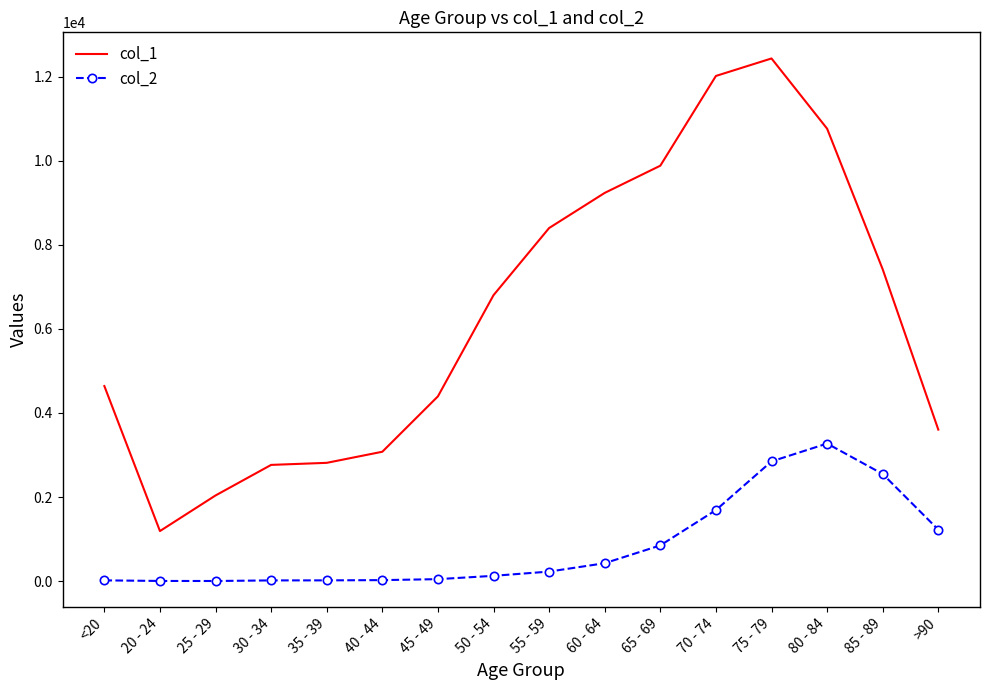

True or false: col_1 and col_2 intersect in this chart.

False